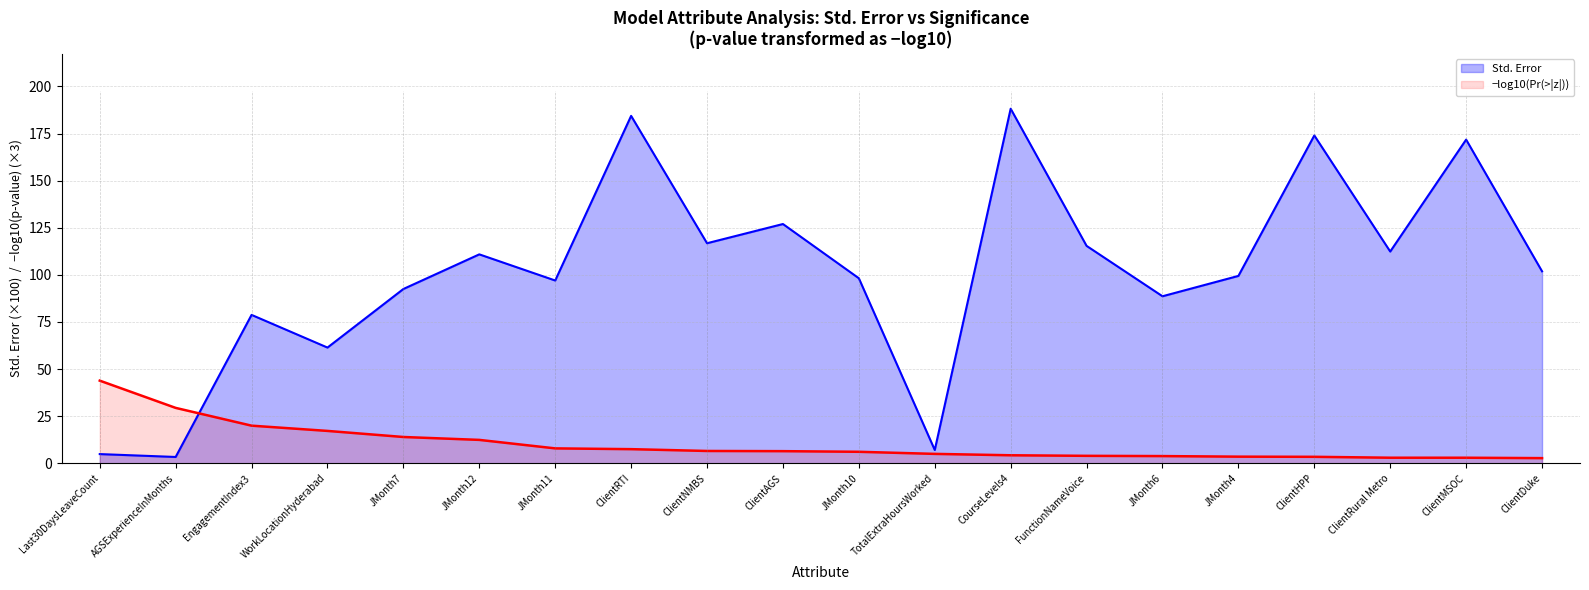

What is the label of the 14th point from the right?

JMonth11